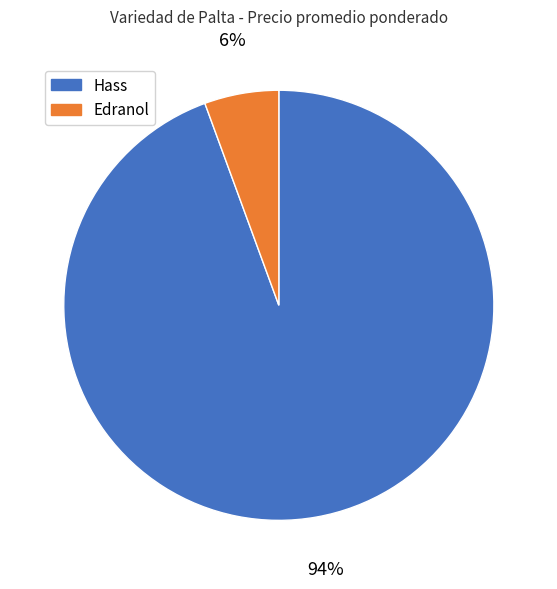

Rank the categories by value from lowest to highest.

Edranol, Hass